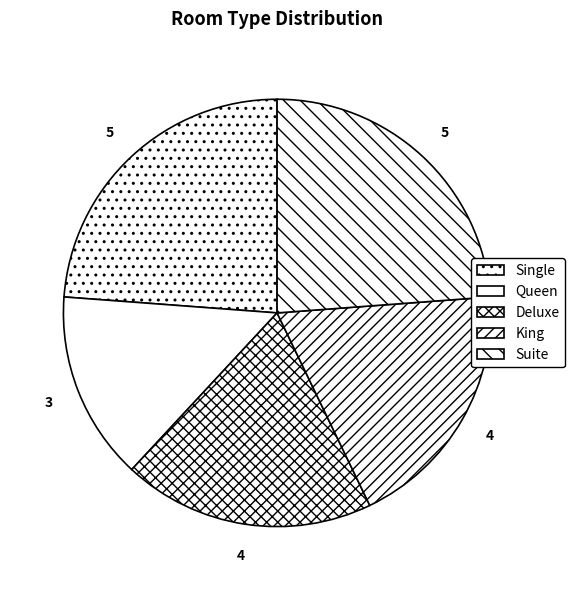

What is the smallest slice in the pie chart?

Queen